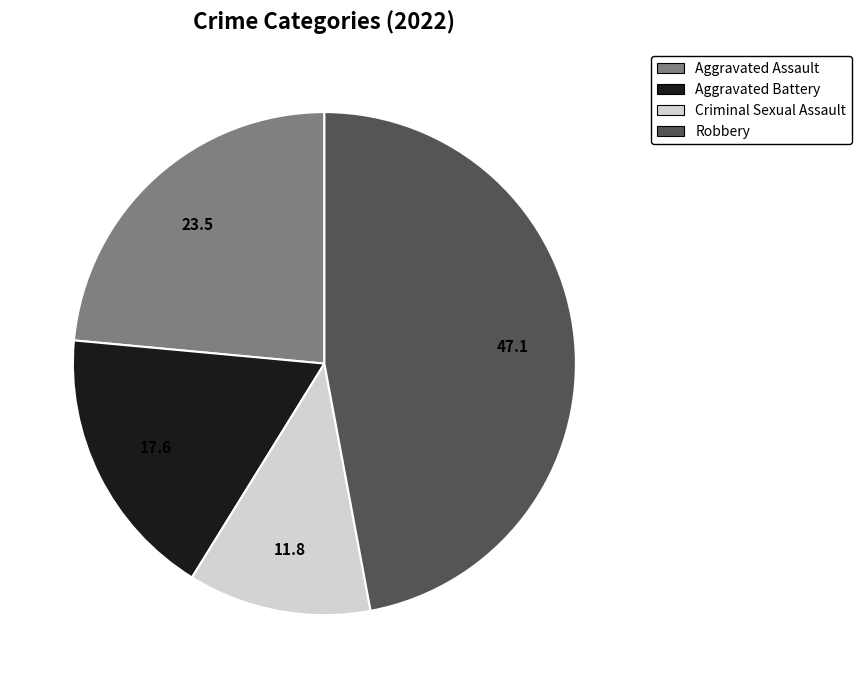

Combined, do Criminal Sexual Assault and Aggravated Battery account for over 50%?

No